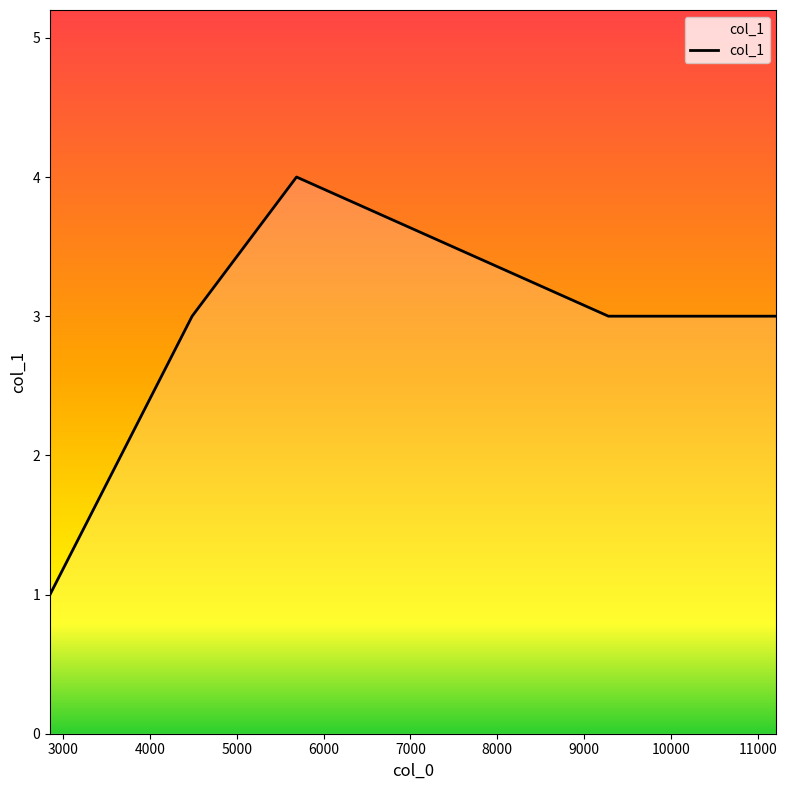

True or false: there are more than 0 points higher than both neighbors.

True